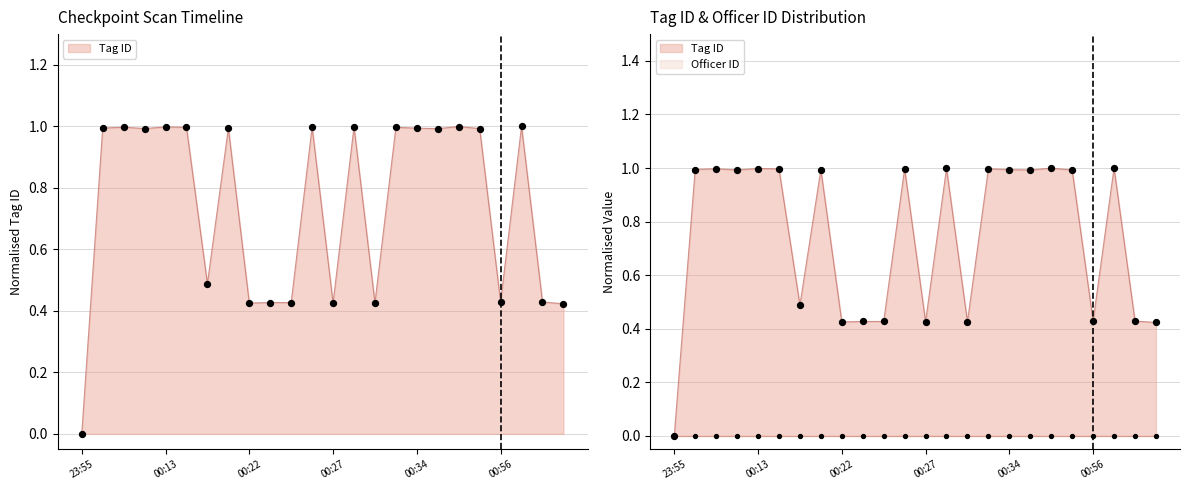

Between 00:19 and 00:37, which is larger?

00:19